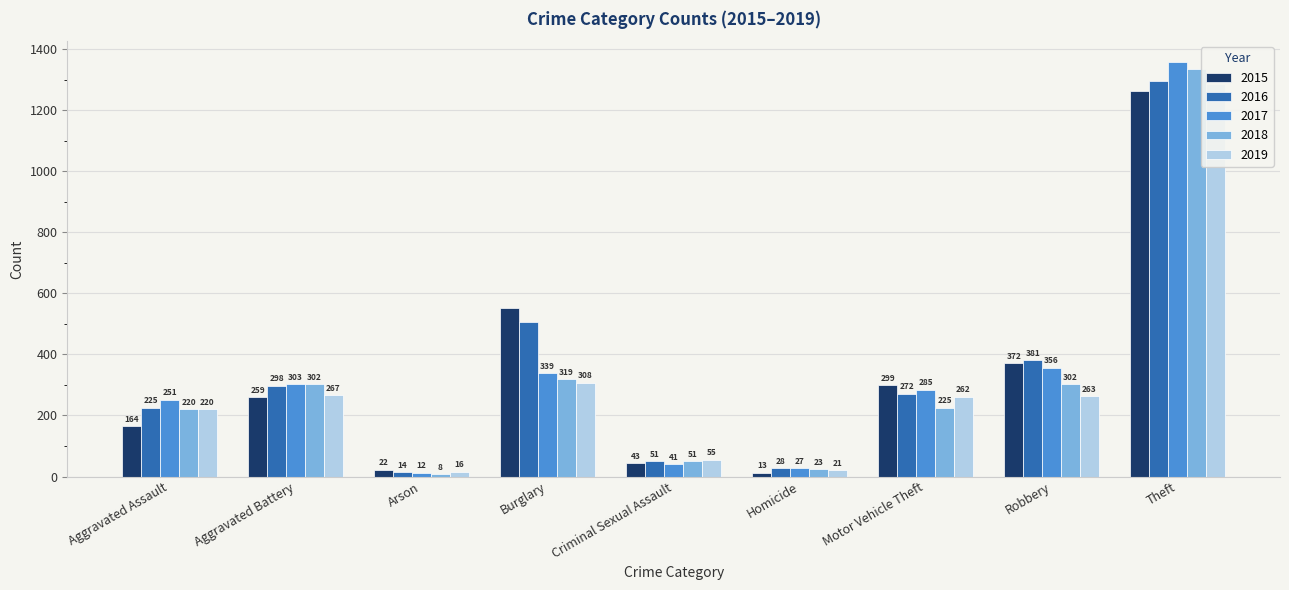

Rank the categories by 2016 value from highest to lowest.

Theft, Burglary, Robbery, Aggravated Battery, Motor Vehicle Theft, Aggravated Assault, Criminal Sexual Assault, Homicide, Arson